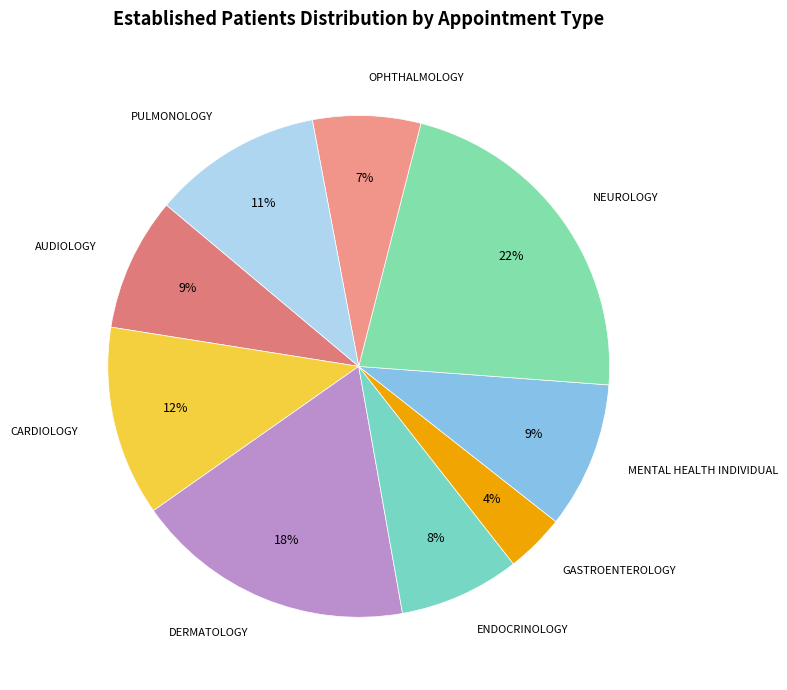

How many slices are in this pie chart?

9